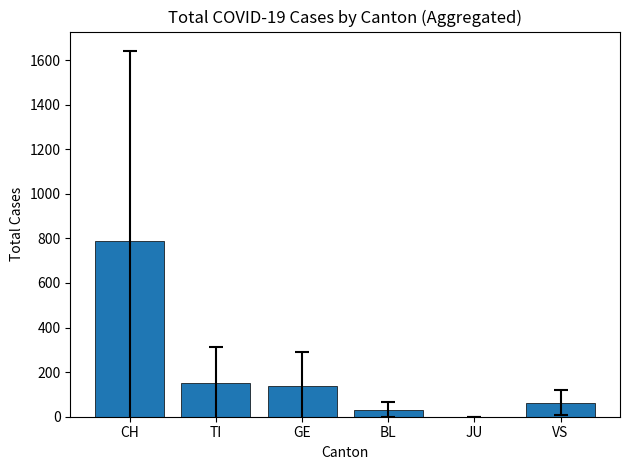

Count the number of categories in the chart.

6